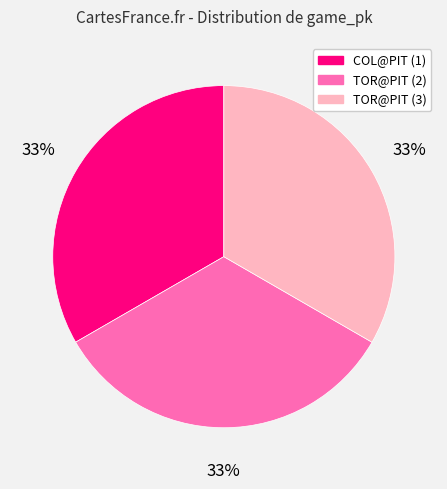

How many segments does this pie chart have?

3